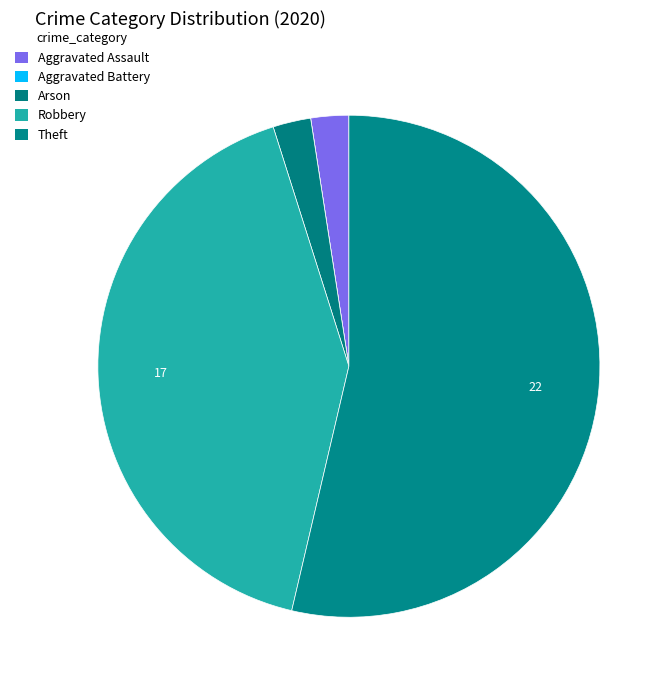

To the nearest percent, what is the combined percentage of Robbery and Aggravated Battery?

41%